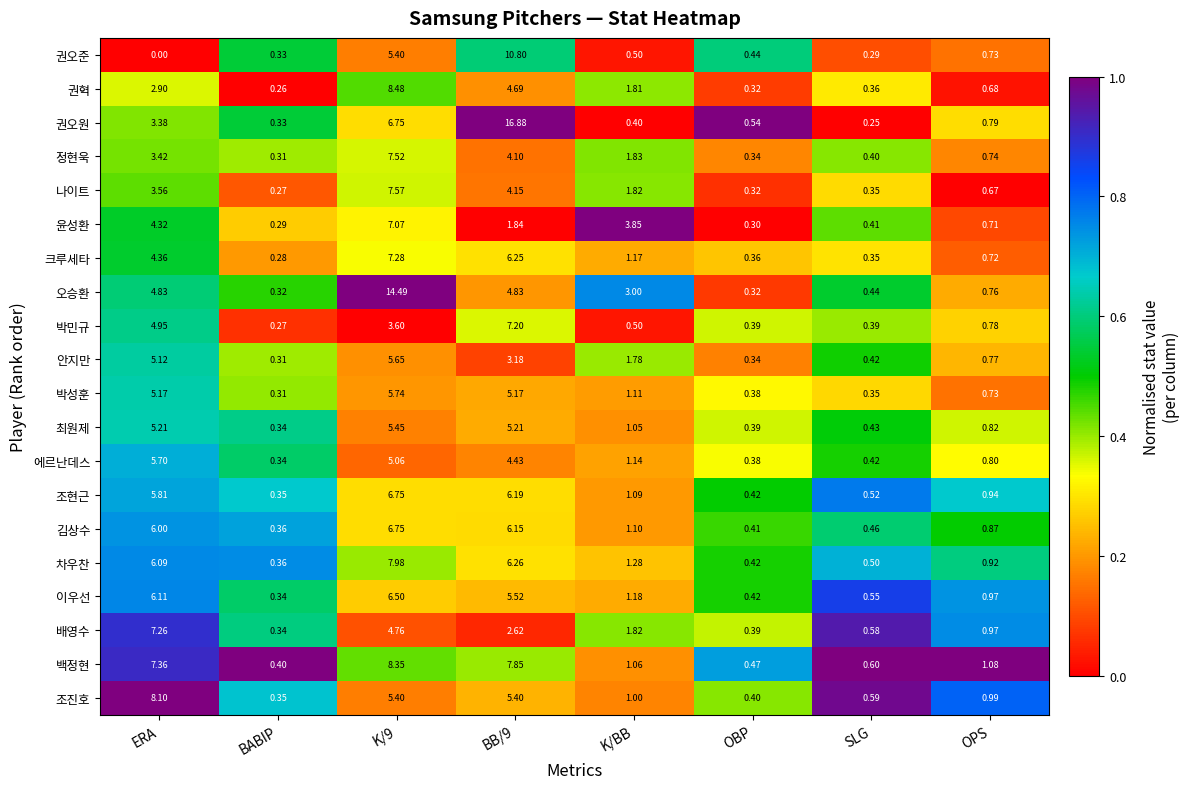

Between K/9 and SLG, which series saw the biggest shift?

오승환